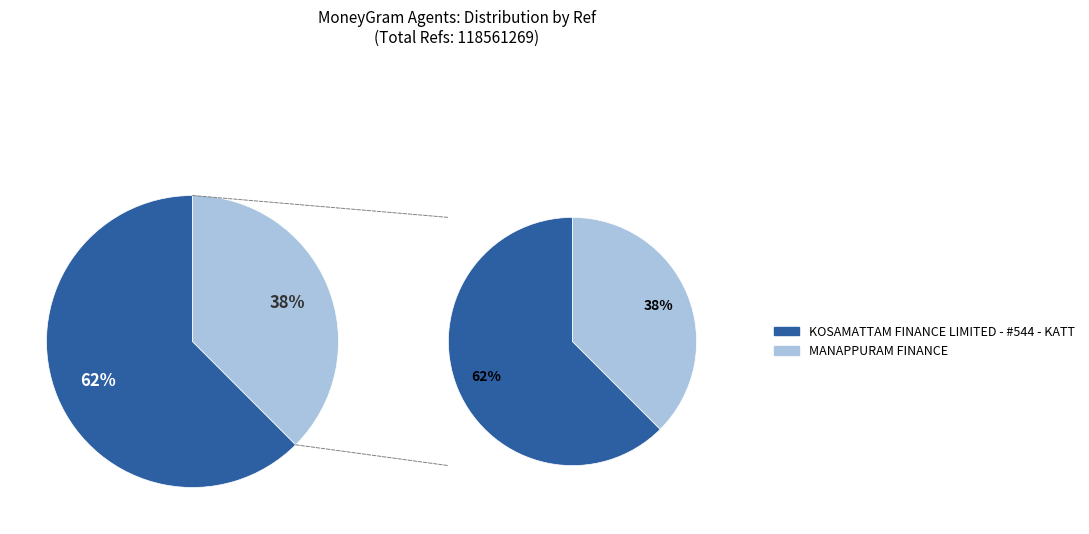

Between MANAPPURAM FINANCE and KOSAMATTAM FINANCE LIMITED - #544 - KATT, which is larger?

KOSAMATTAM FINANCE LIMITED - #544 - KATT